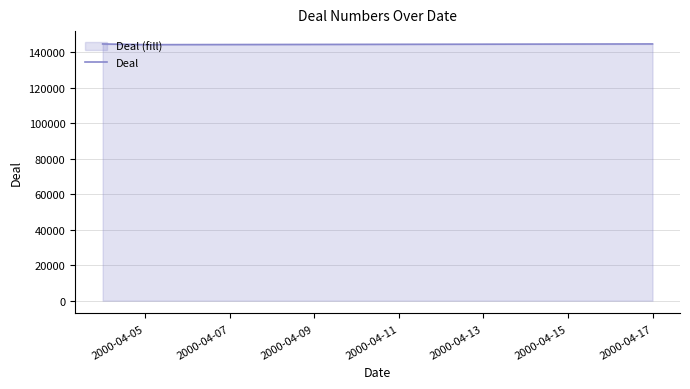

Is it true that the value at 2000-04-17 is 237856?

False